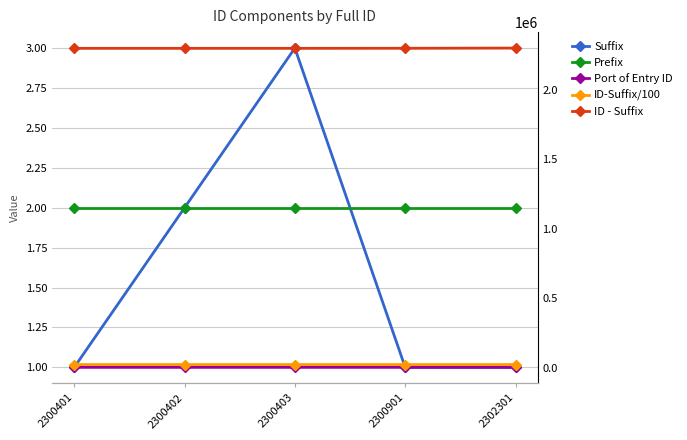

What is the approximate value of Prefix at 2300401?

2